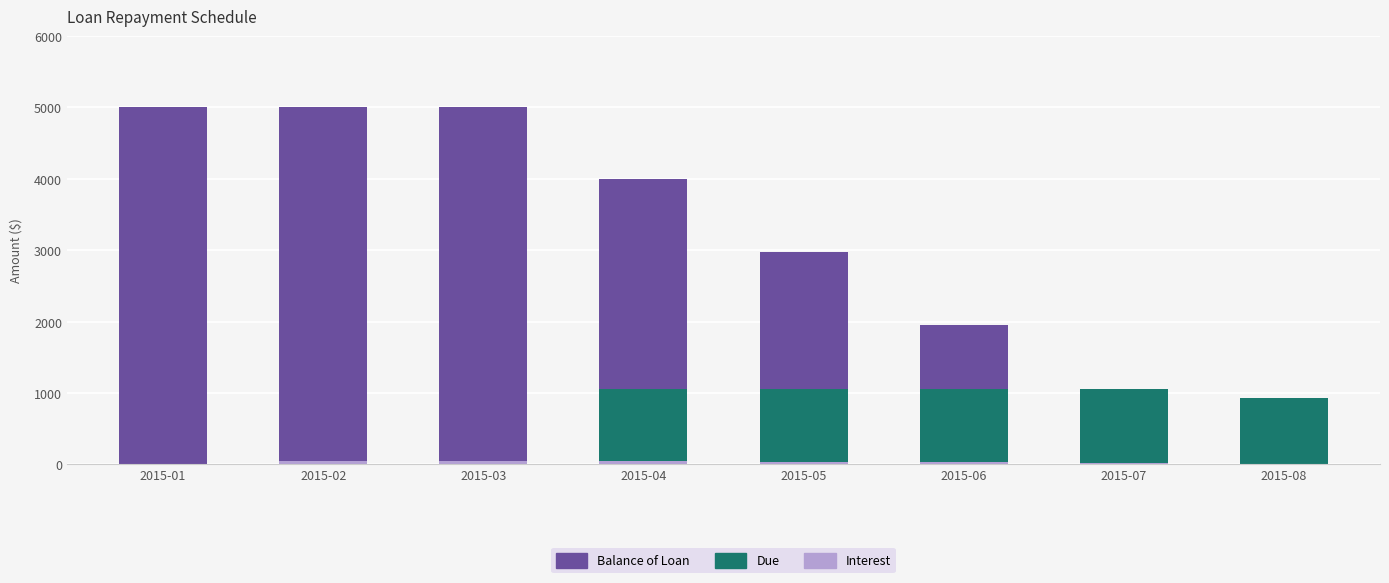

What is the value of the Balance of Loan bar at the 1st from the left?

5000.0